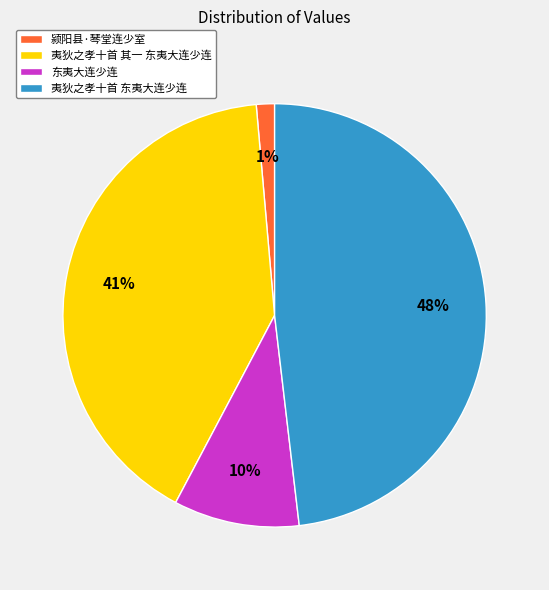

To the nearest percent, what percentage of the pie is 夷狄之孝十首 东夷大连少连?

48%